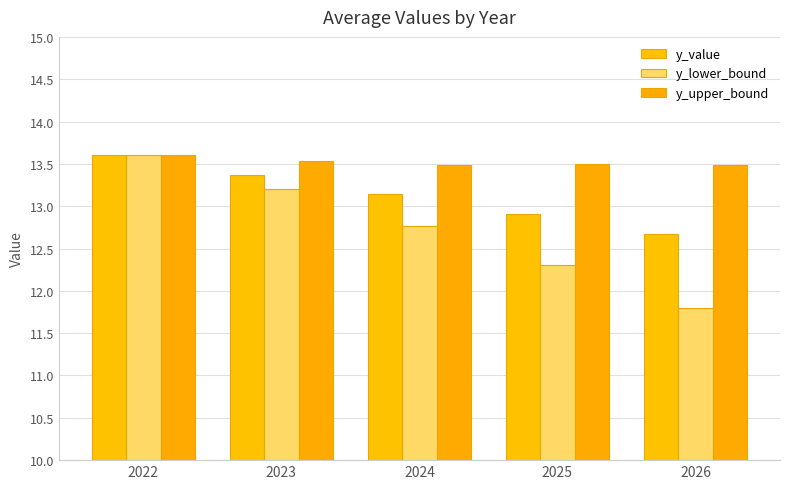

How many bars are there in total?

15